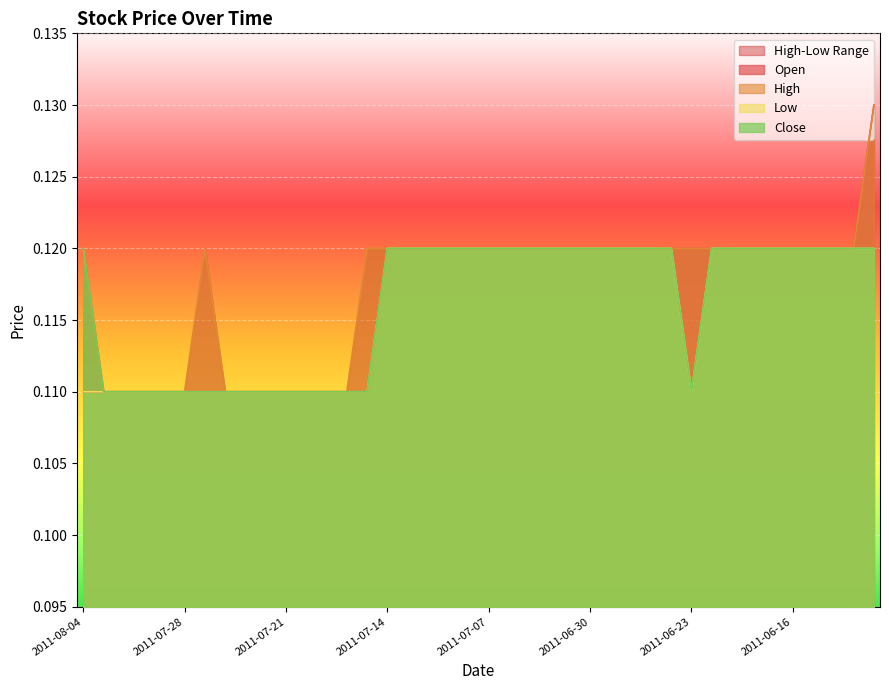

Which label corresponds to the smallest value in the chart?

2011-08-04